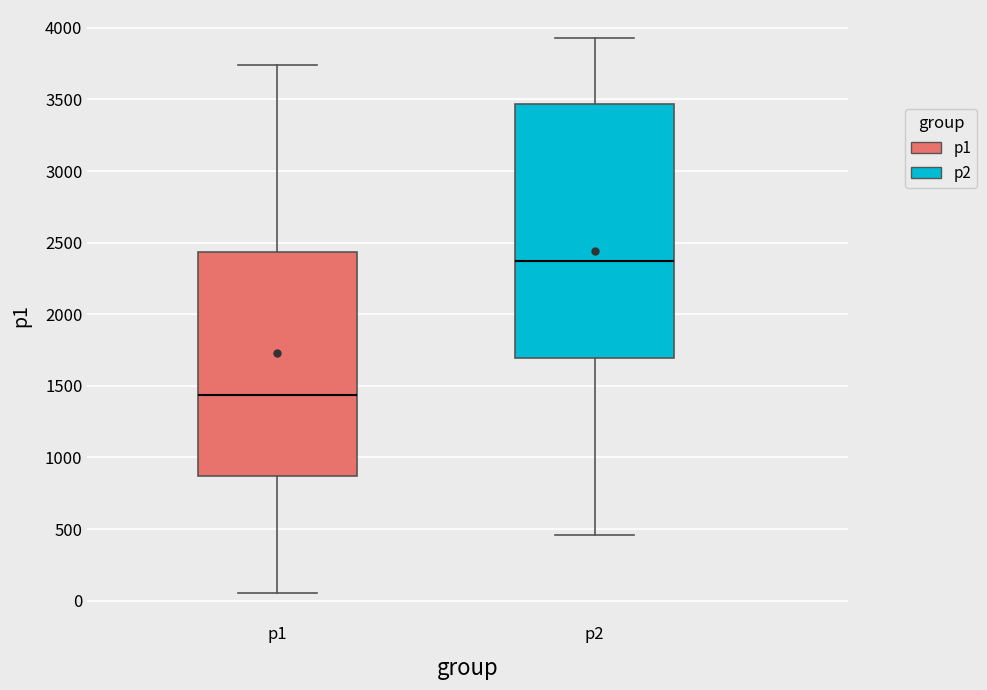

Which box's median line is the highest?

p2